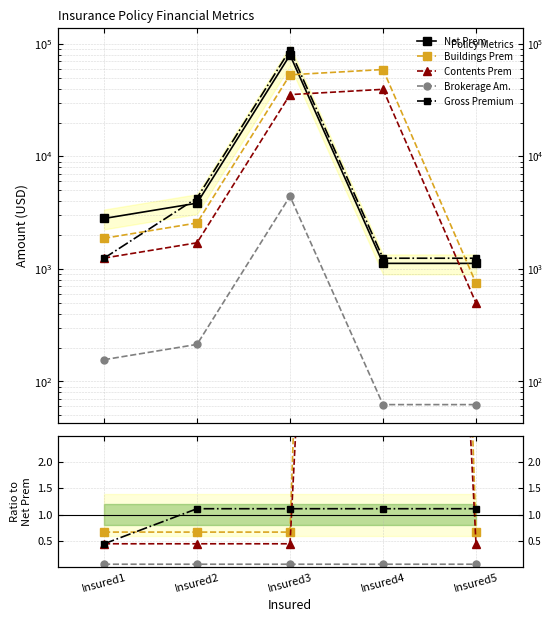

At which label does Brokerage Am. reach its minimum?

Insured3